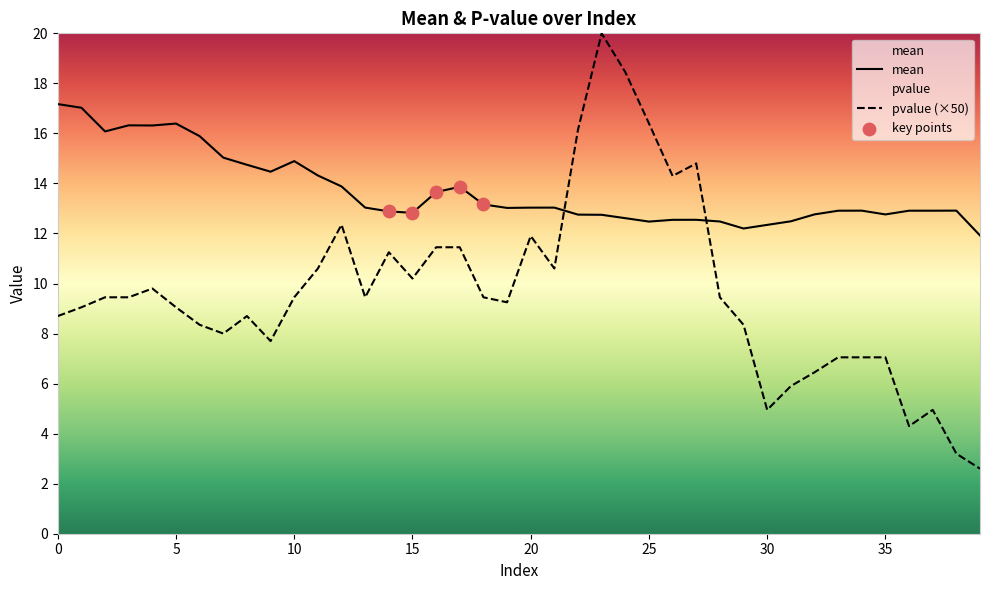

At how many categories does at least one series exceed 7?

40